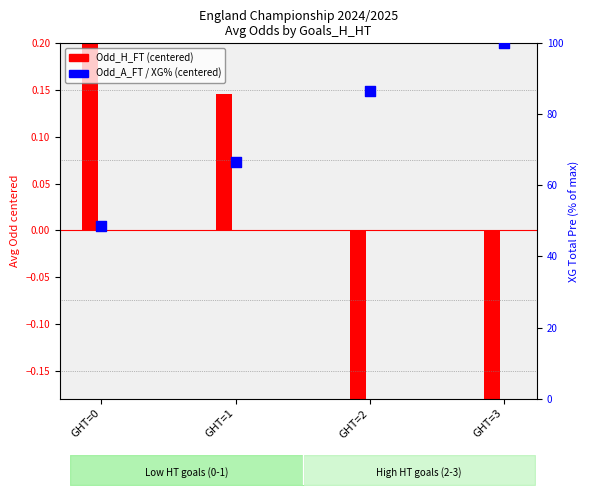

Which series contains the highest Y value?

XG_Total_Pre %